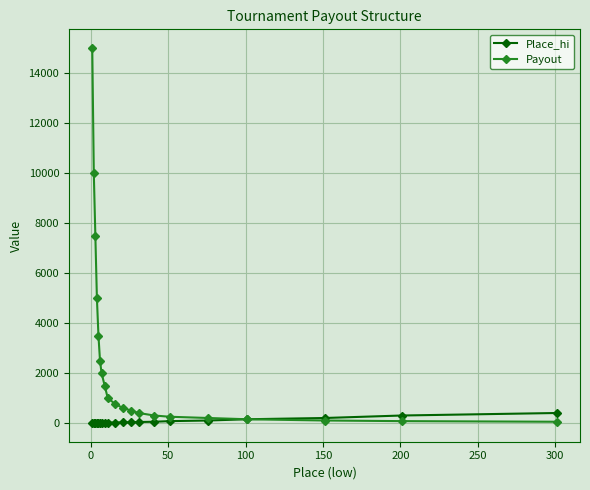

What is the greatest value displayed?

15000